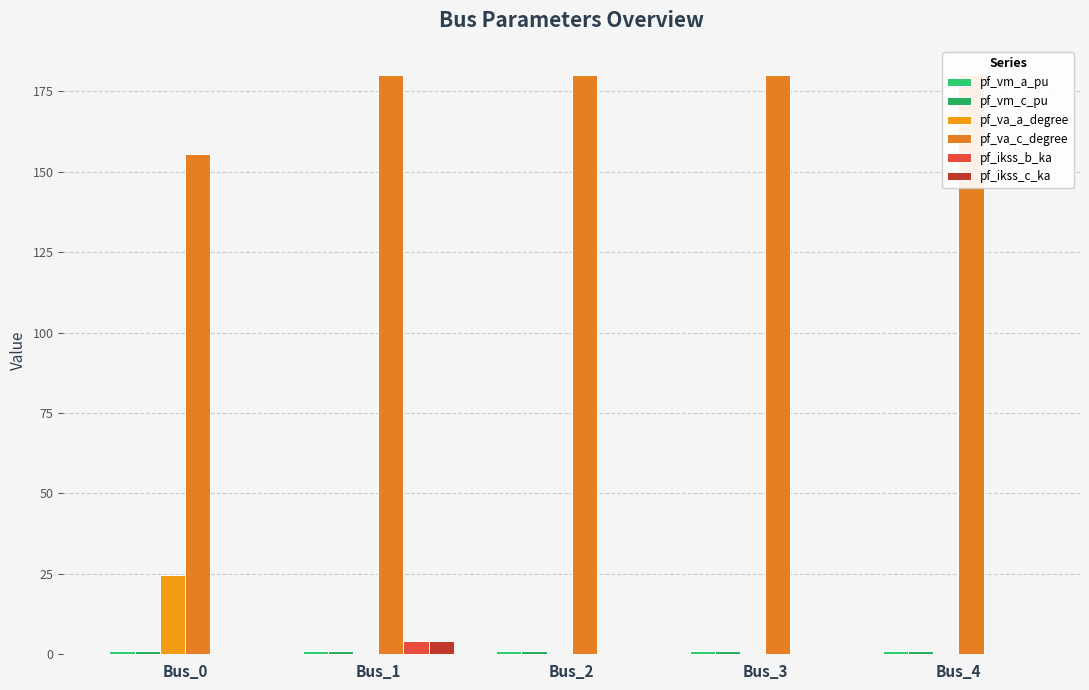

What is the approximate value of pf_vm_a_pu at Bus_3?

0.9